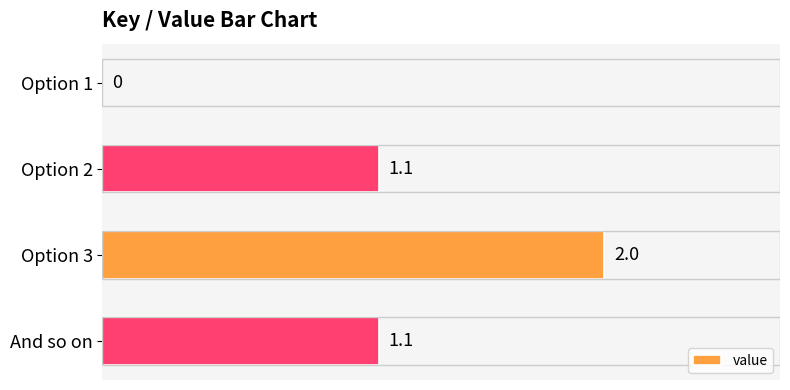

At which category does the chart reach its peak across all series?

Option 3